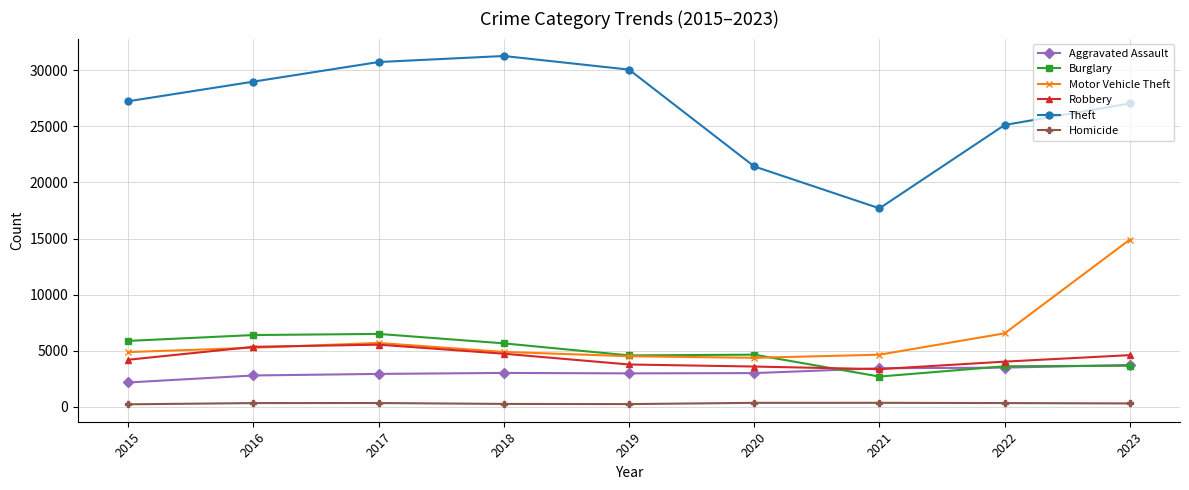

True or false: Burglary has more than 0 interior local peaks.

True